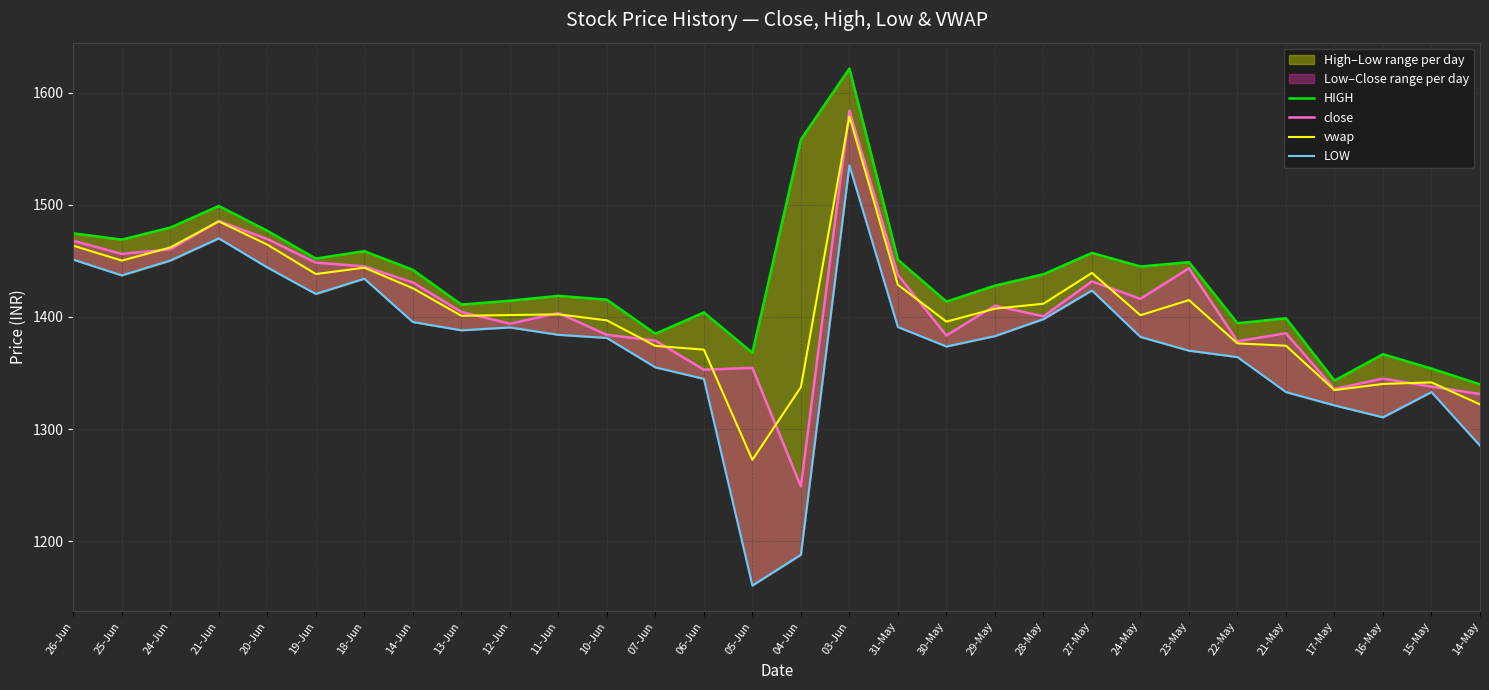

What is the difference between the second highest and minimum values in the HIGH series?

218.1